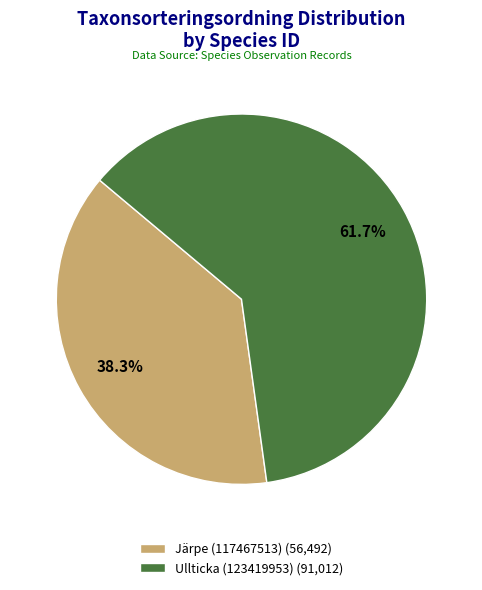

What percentage is the Ullticka (123419953) slice, to the nearest percent?

62%